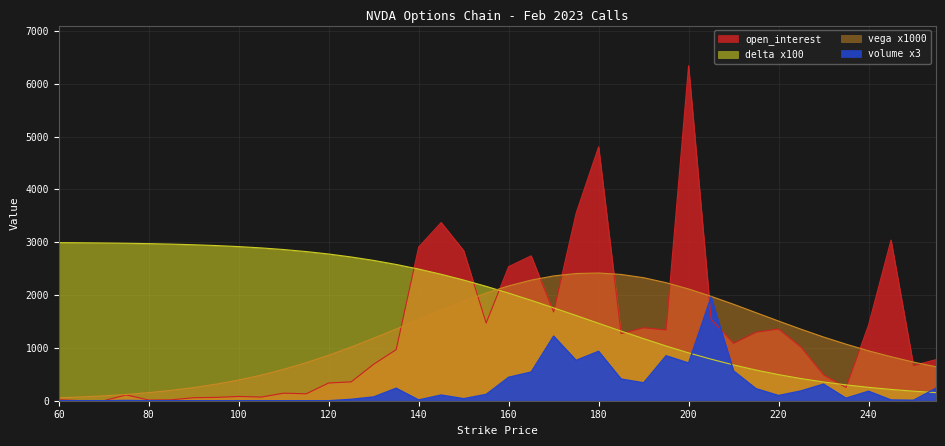

Does the chart display data point markers on the line(s)?

No